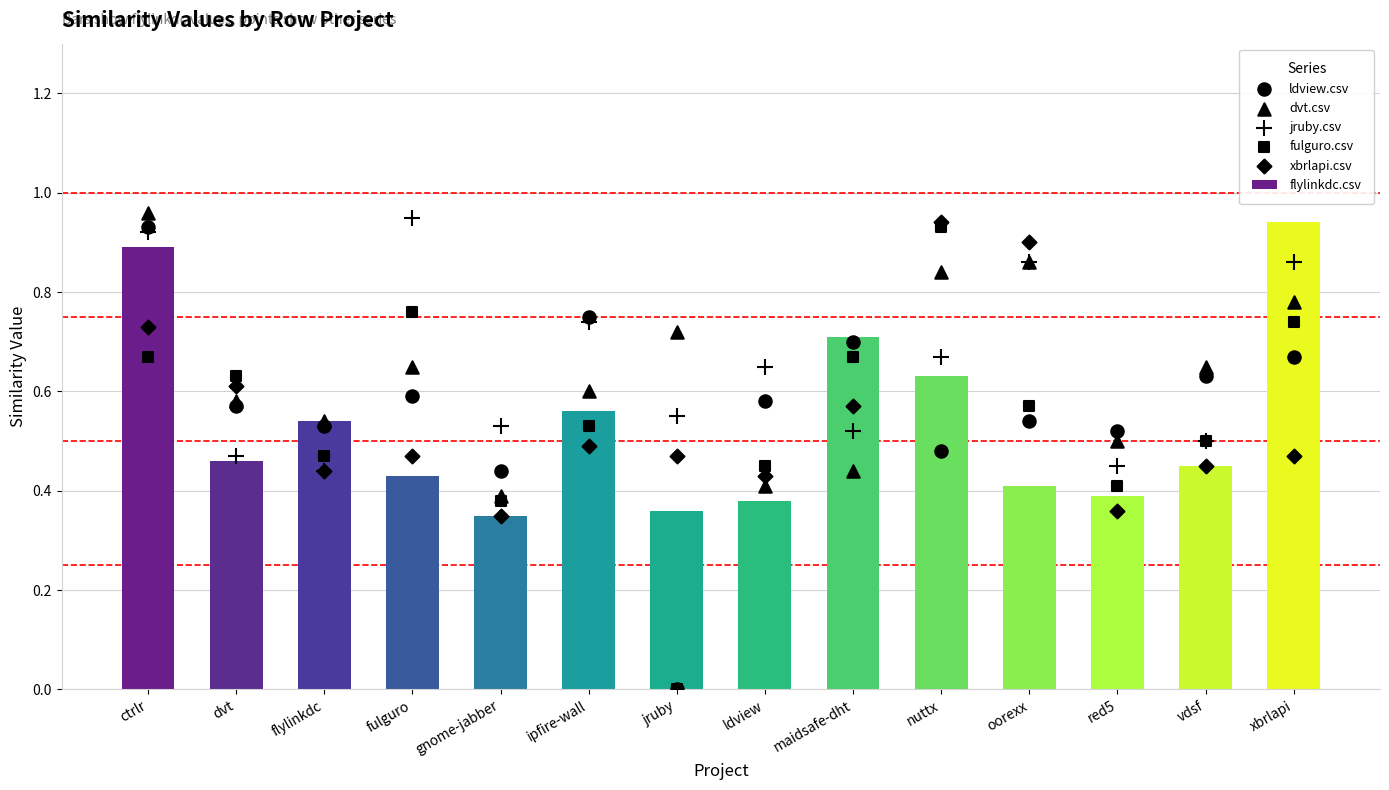

What are all the series names shown in the legend?

flylinkdc.csv, ldview.csv, dvt.csv, jruby.csv, fulguro.csv, xbrlapi.csv